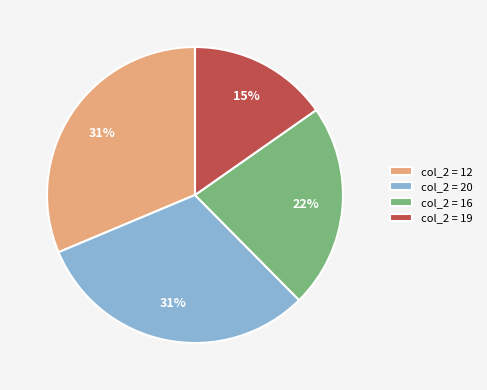

Is the sum of col_2 = 20 and col_2 = 12 greater than half?

Yes